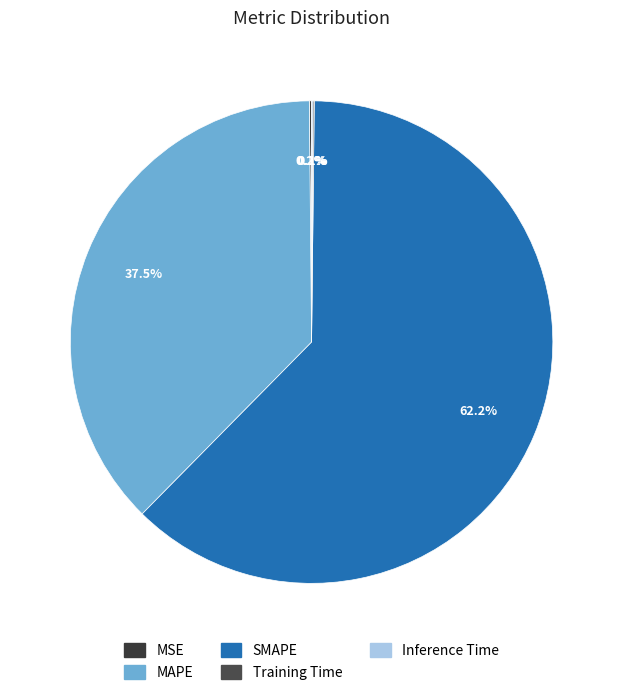

Count the number of slices in the pie.

5